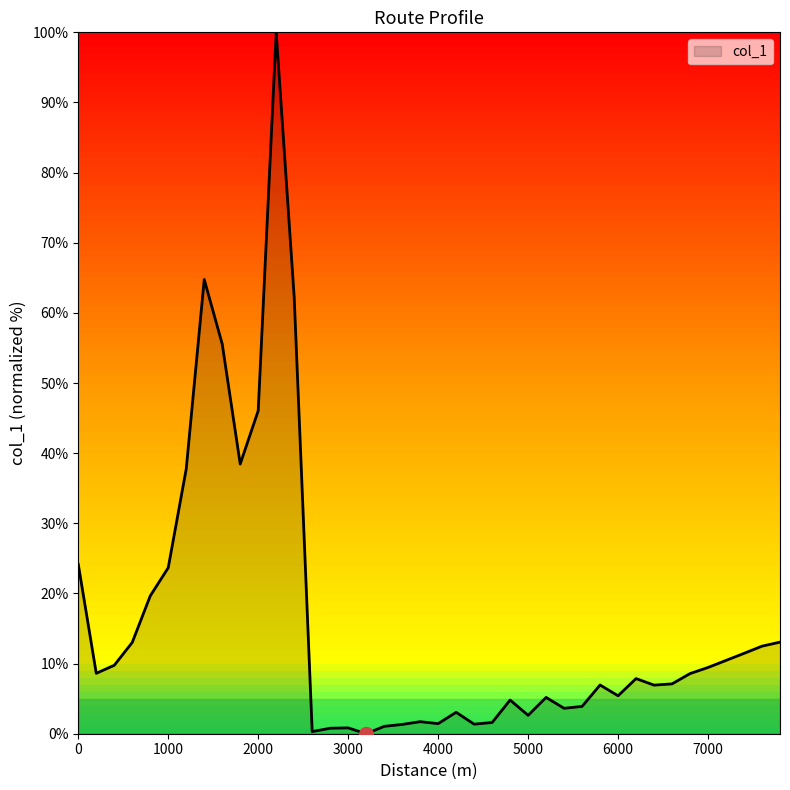

What is the difference between the maximum and minimum values?

100.0